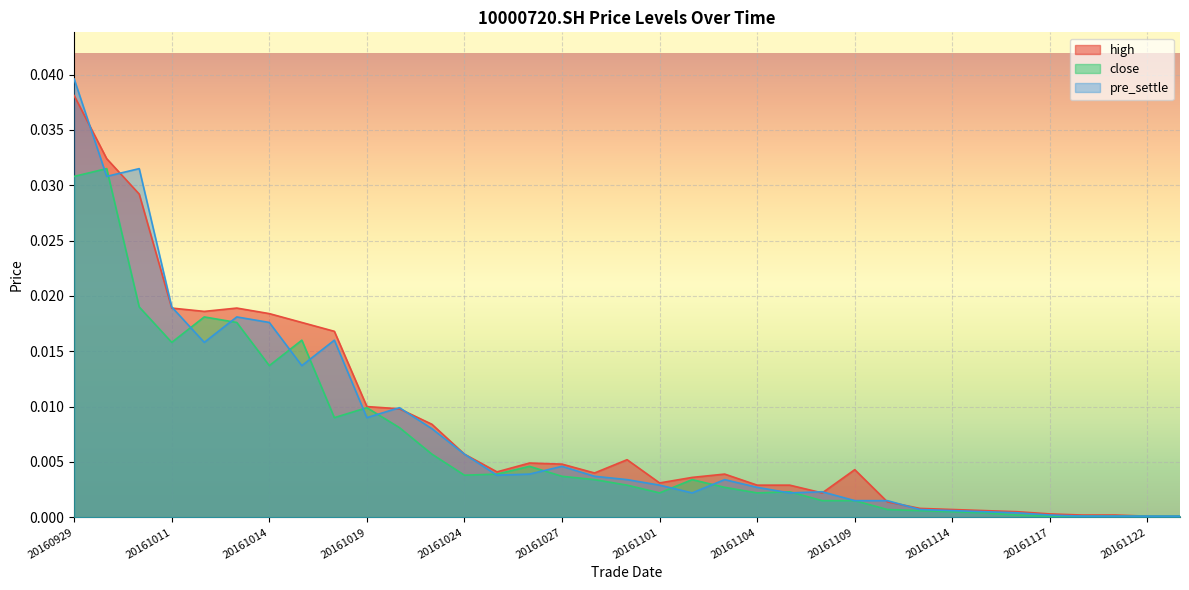

Is it true that pre_settle equals 0.0 at 20161107?

False